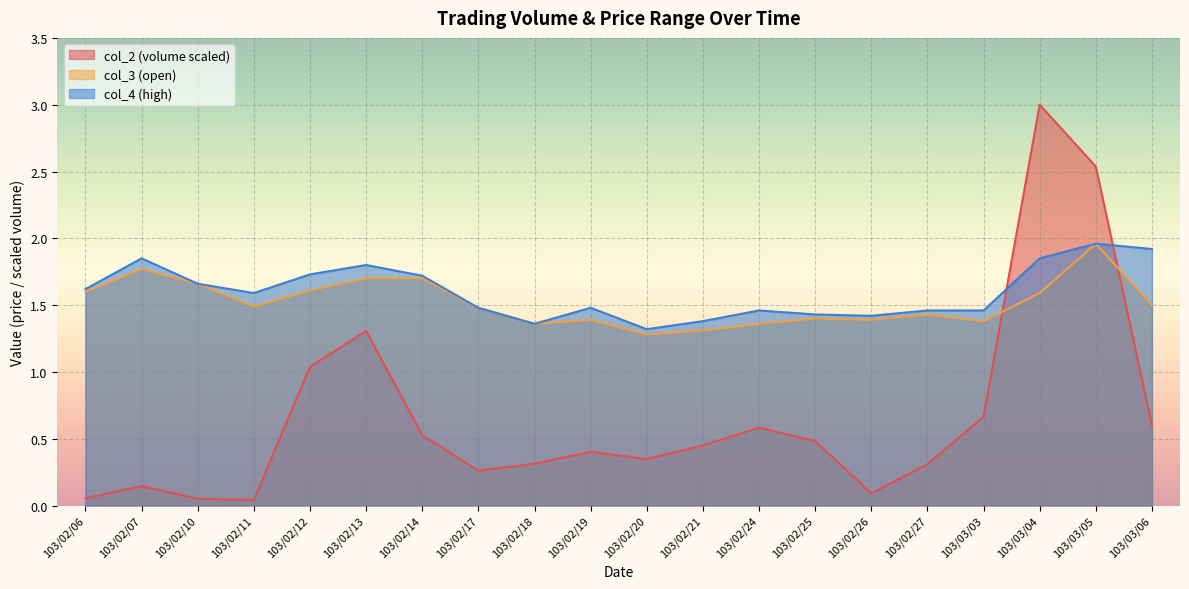

What is the label of the 12th point from the left?

103/02/21